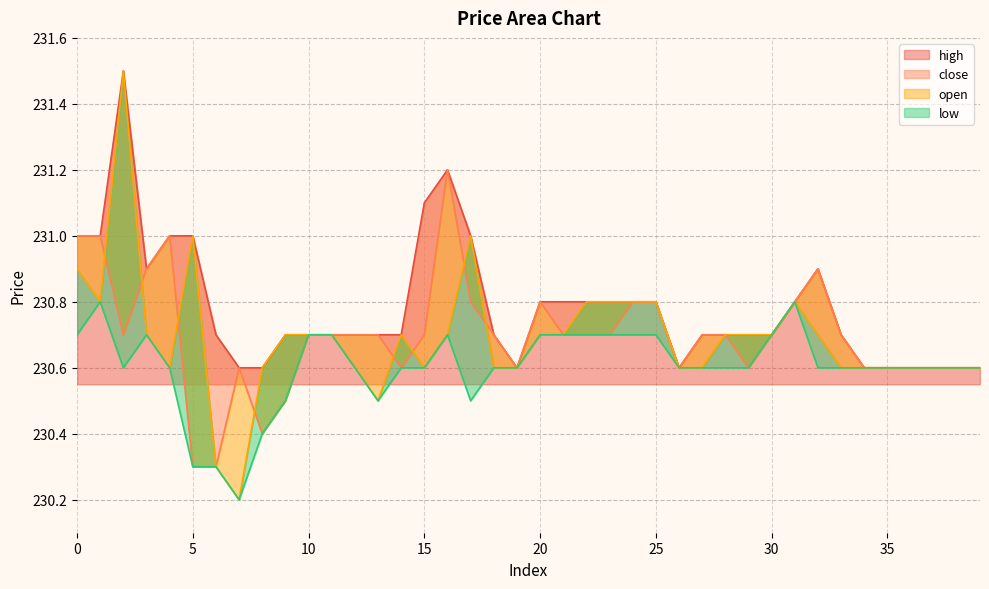

Which has a higher value, 38 or 34?

38